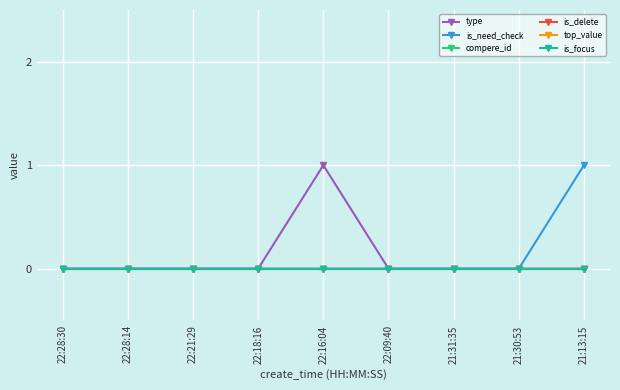

Is this an area chart (filled region under the line)?

No